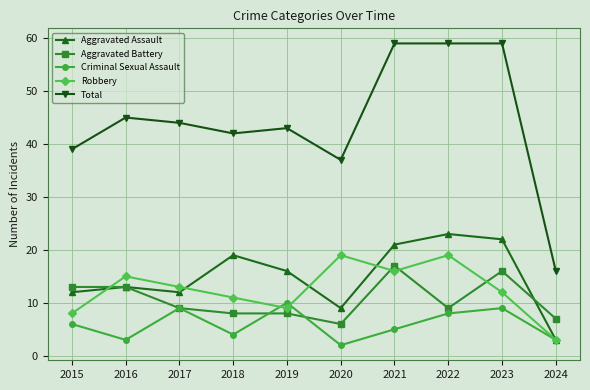

Which series has the widest spread of values?

Total